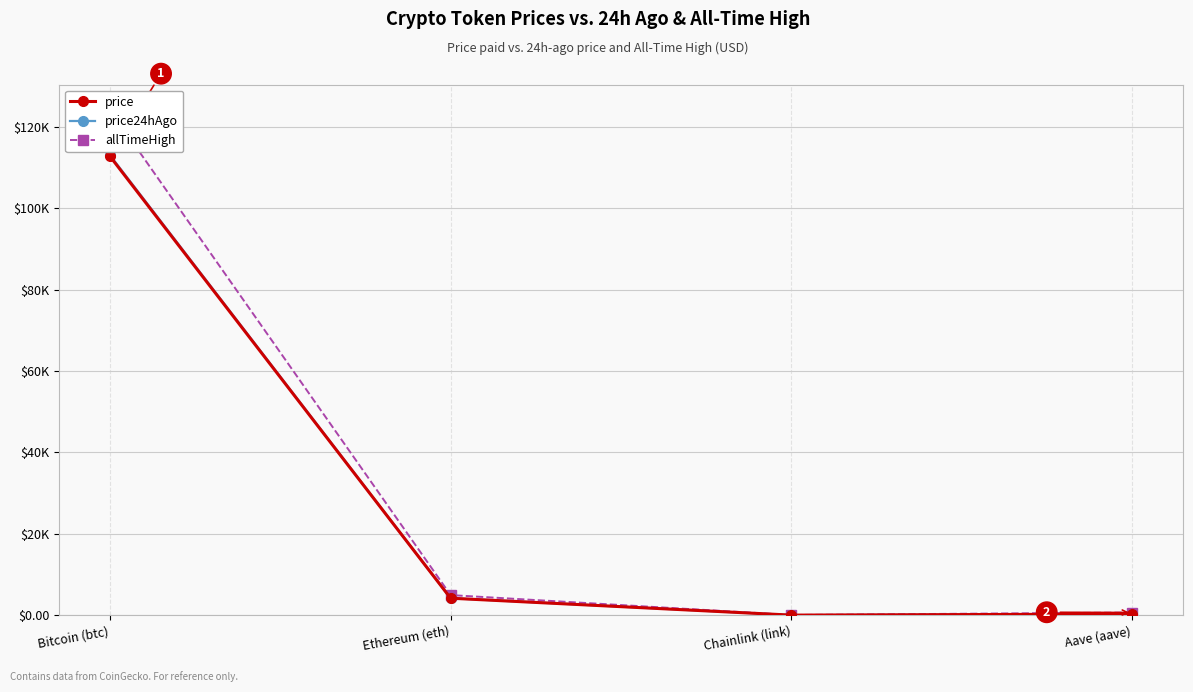

True or false: allTimeHigh has a value of 141.4 at Aave (aave).

False